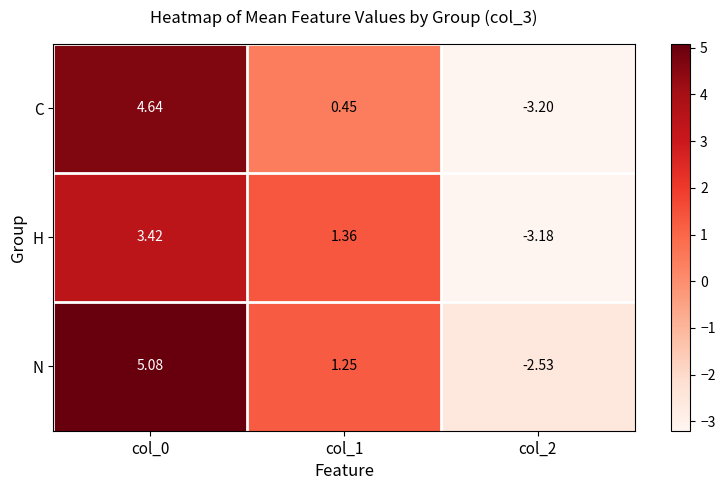

Between col_1 and col_2, which series saw the biggest shift?

H